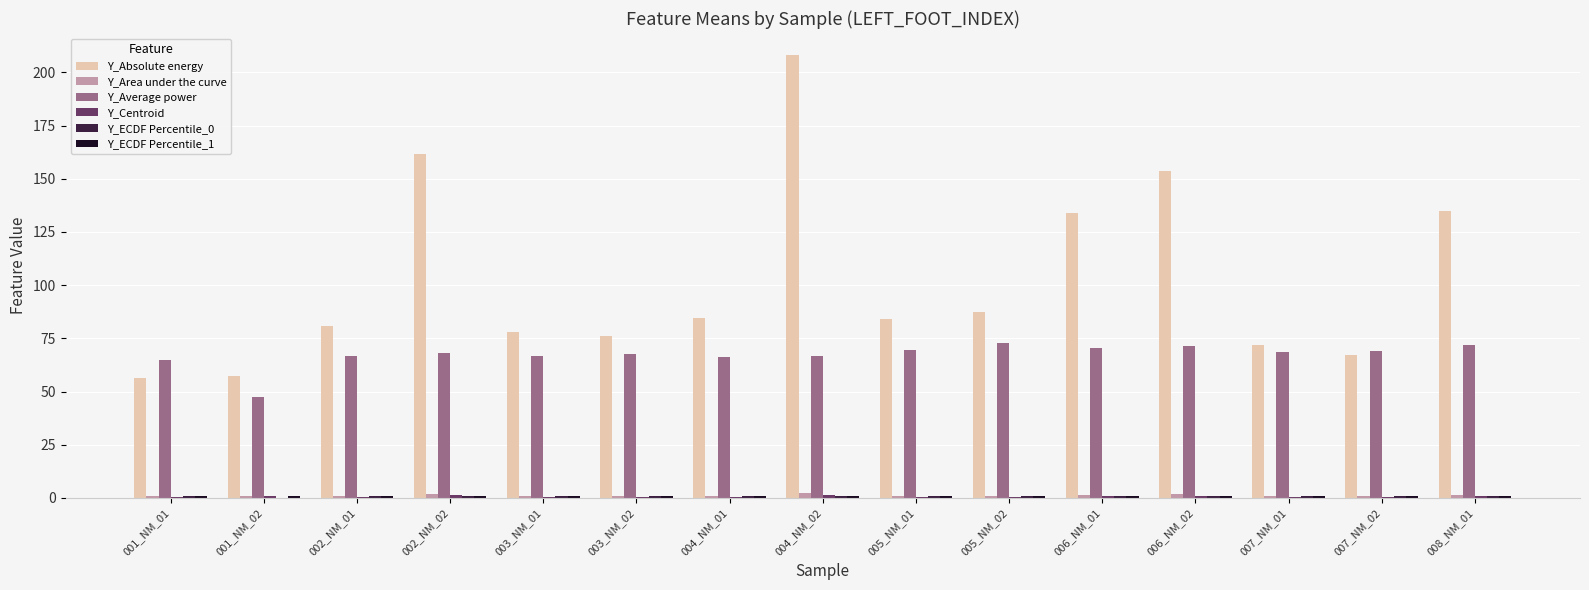

At which category is the sum across all series the highest?

004_NM_02